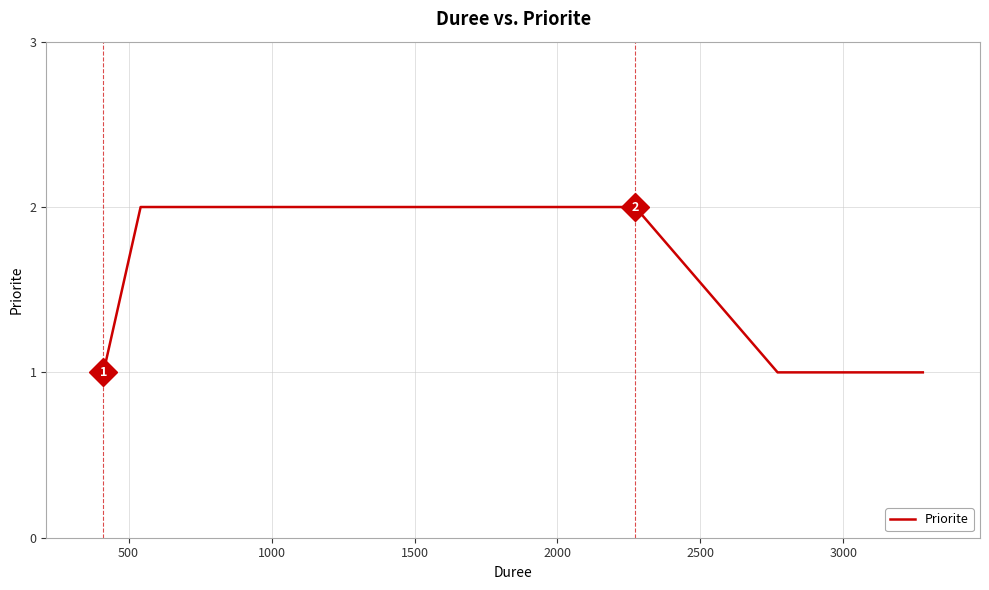

How many values are between 1 and 2?

6